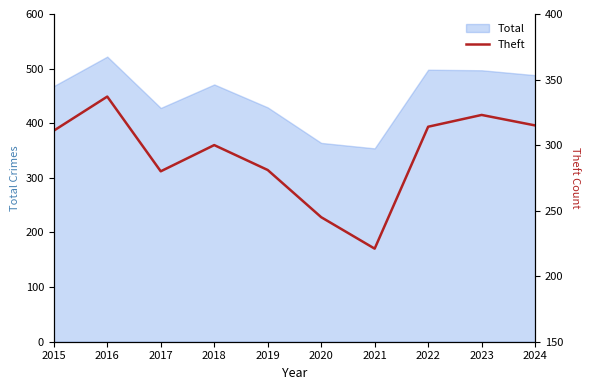

True or false: Total has a value of 428 at 2017.

True